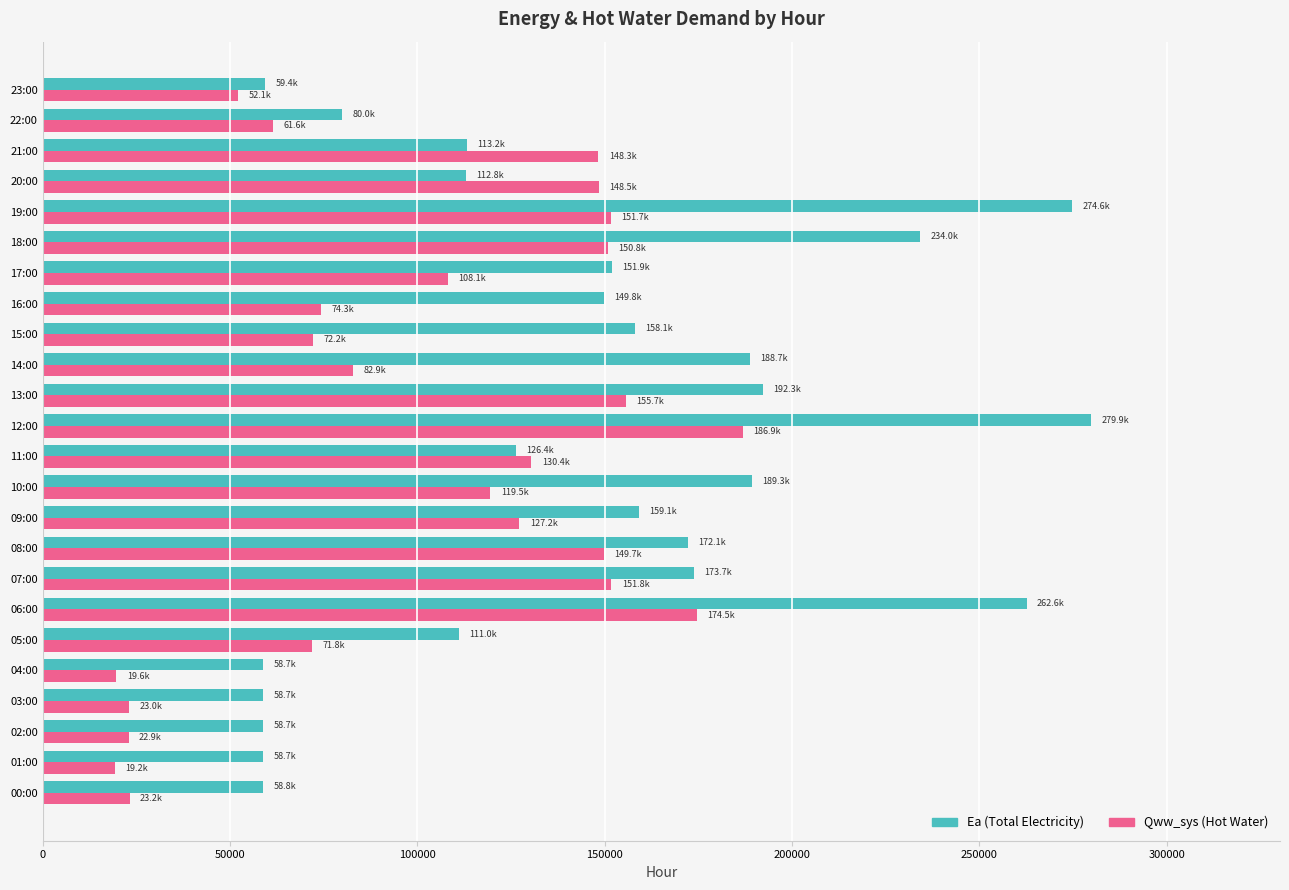

What is the maximum value shown in the chart?

279857.5